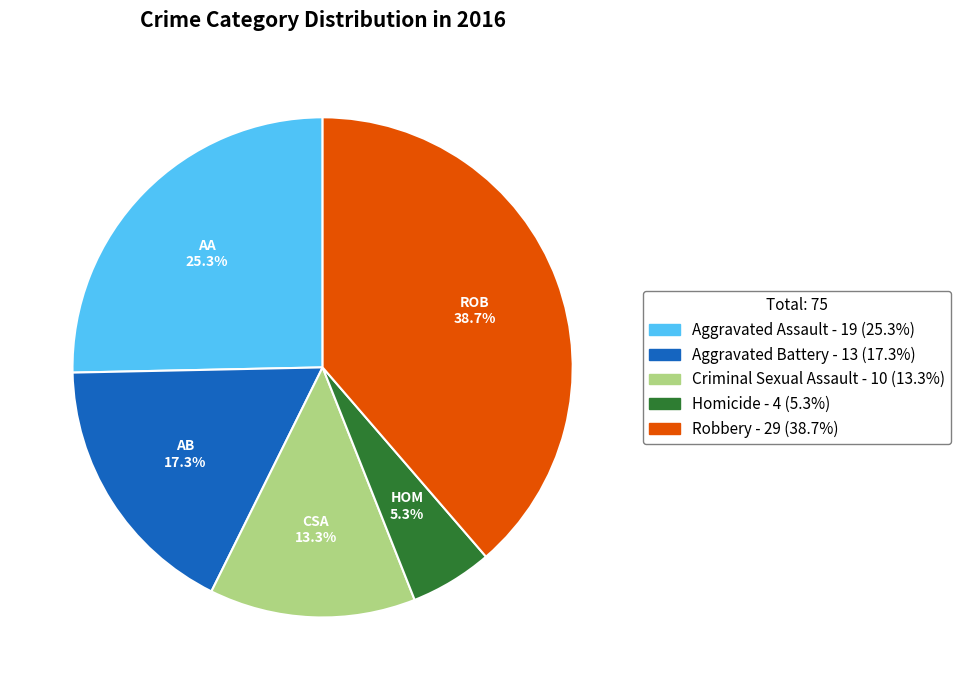

How many slices are in this pie chart?

5